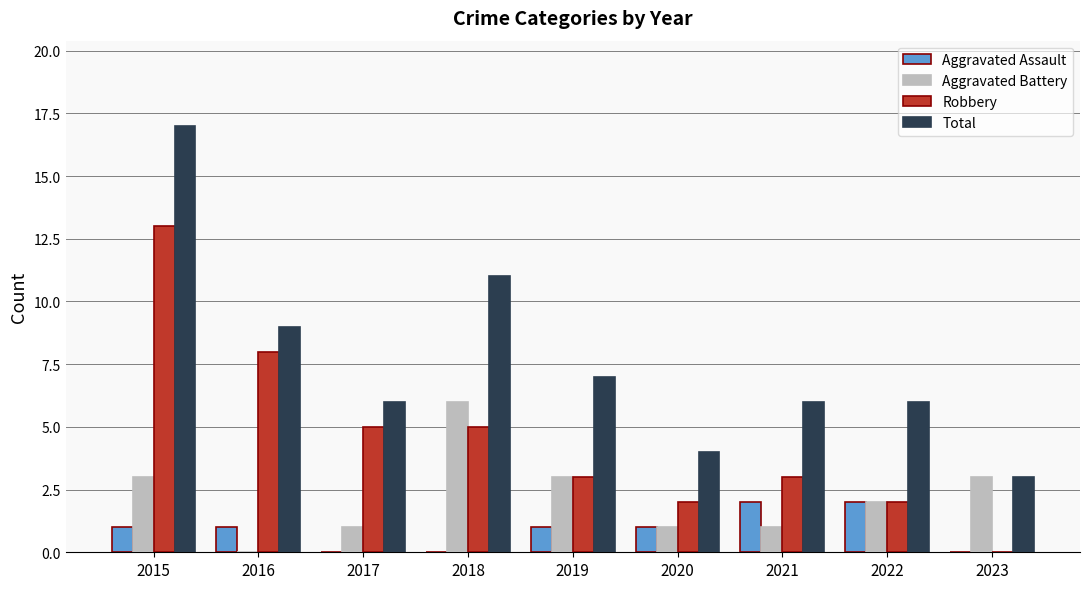

What is the sum of the Aggravated Assault values at 2022 and 2021?

4